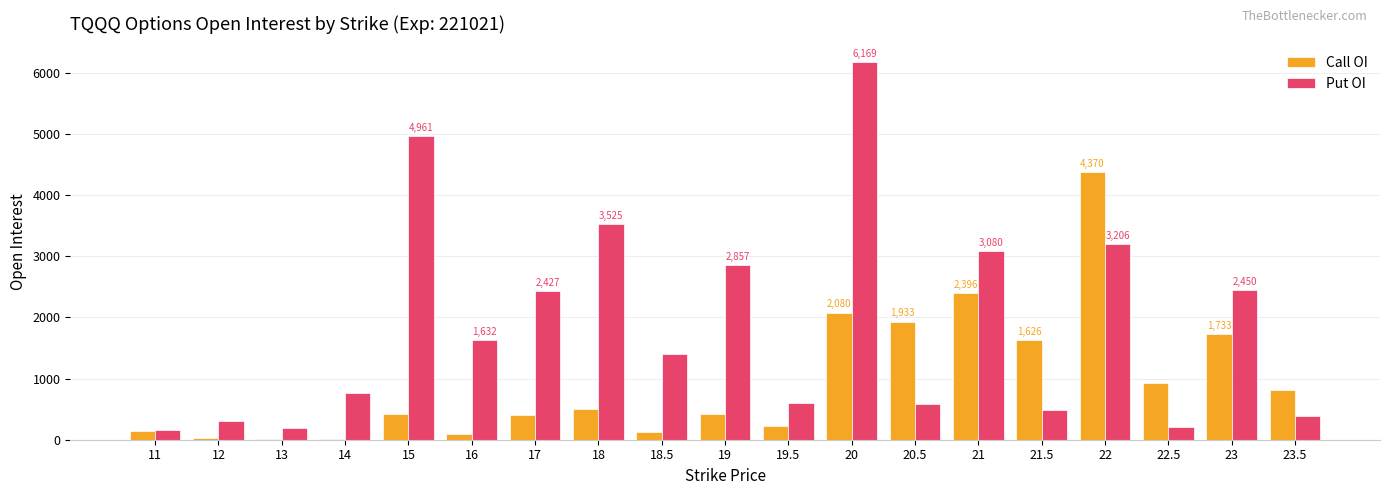

Between 19.5 and 22.5, which series saw the biggest shift?

Call OI